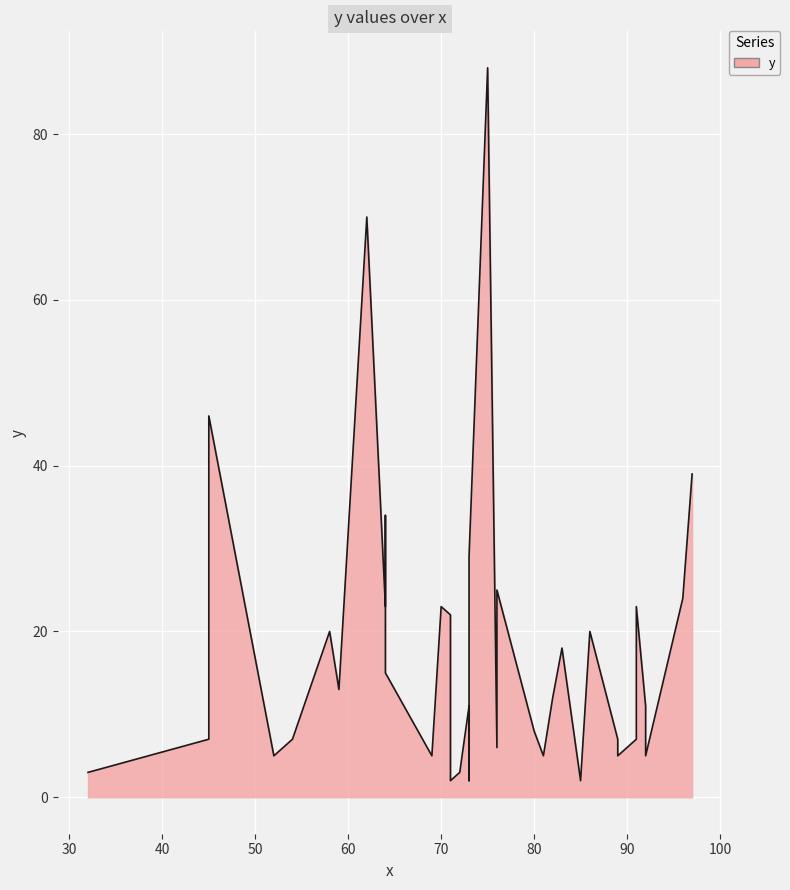

What is the smallest value displayed?

2